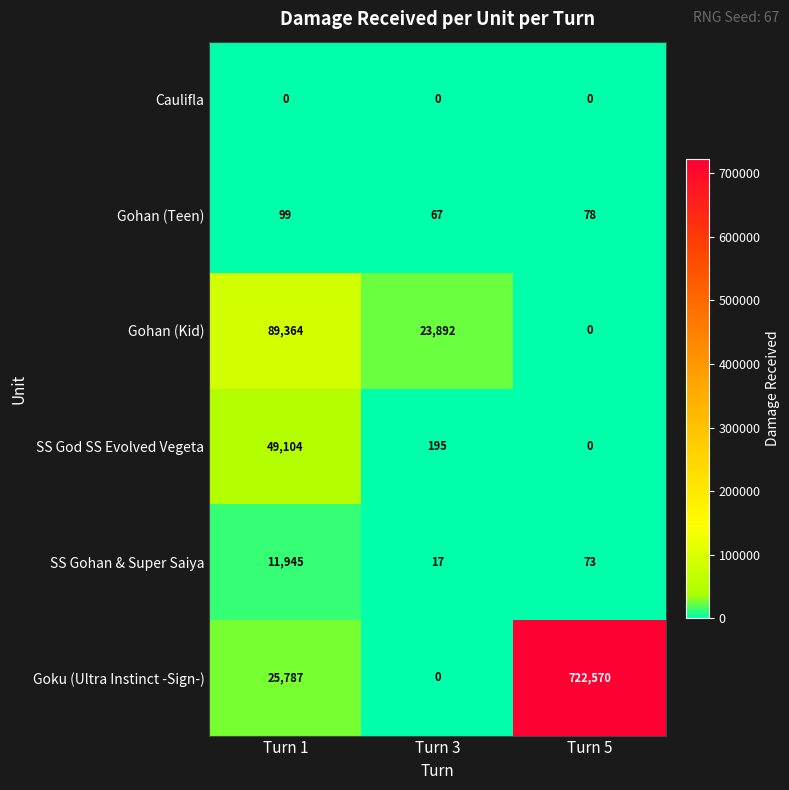

At which category is the sum across all series the highest?

Turn 5